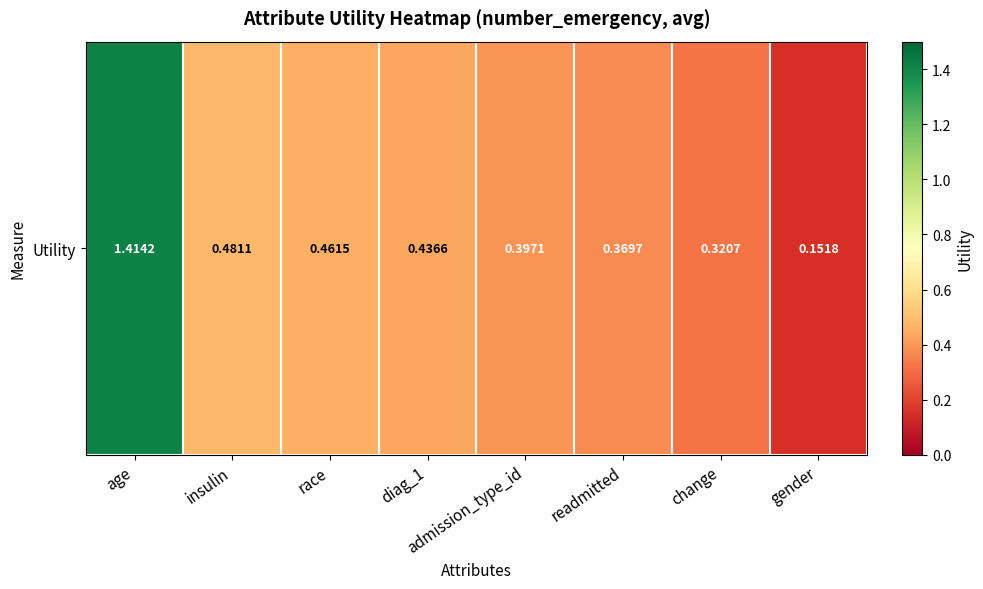

What is the average value?

0.5